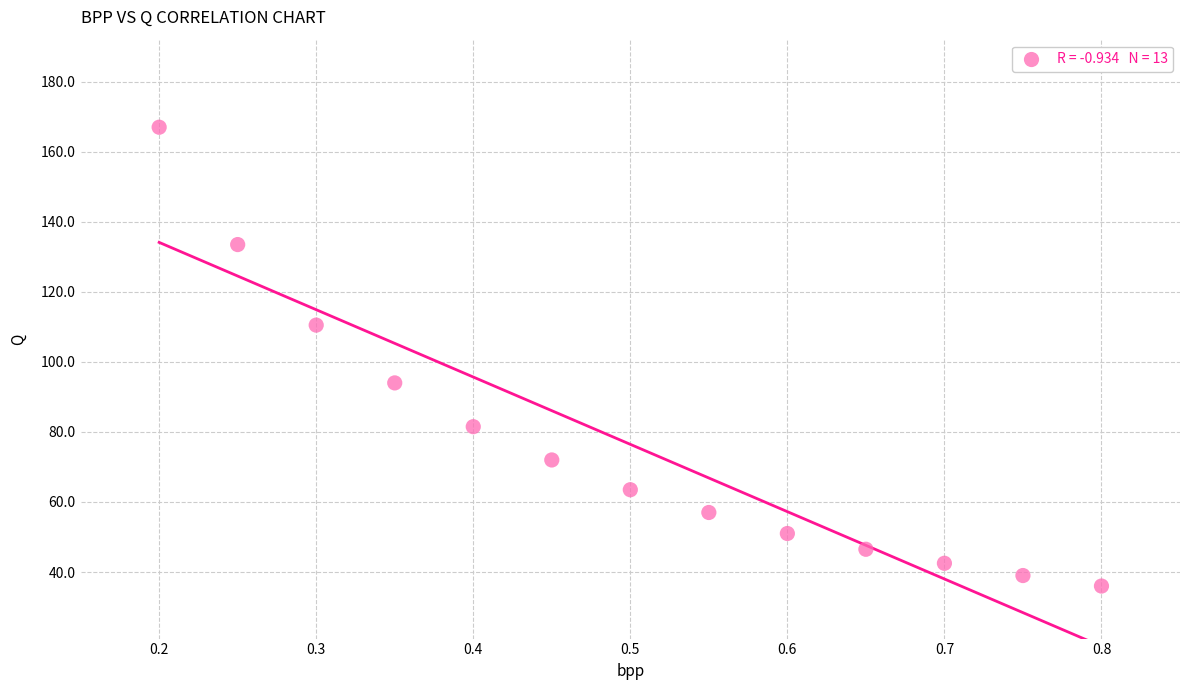

What is the range of Y values (max minus min)?

131.0